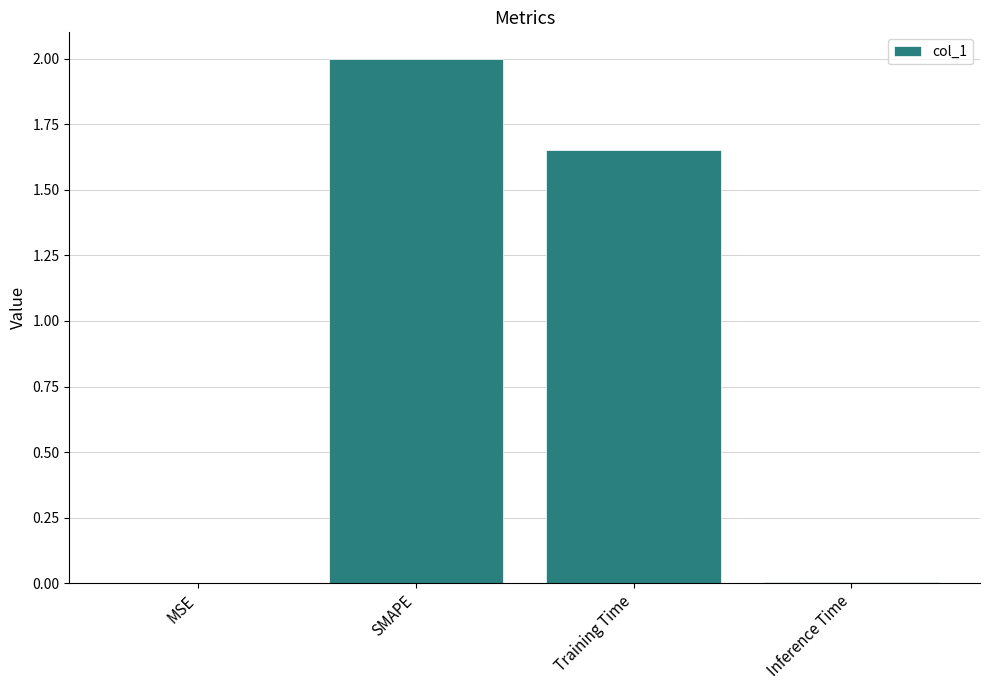

The value at SMAPE is 2.9. True or false?

False